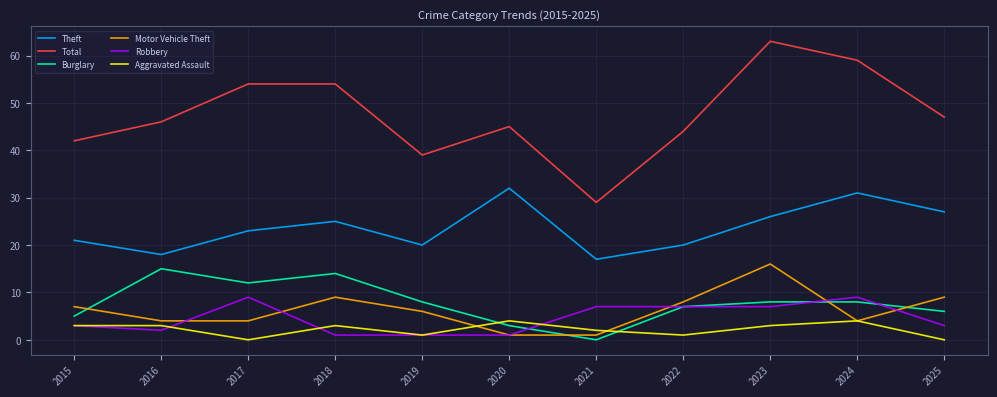

True or false: Theft and Total cross at least once.

False